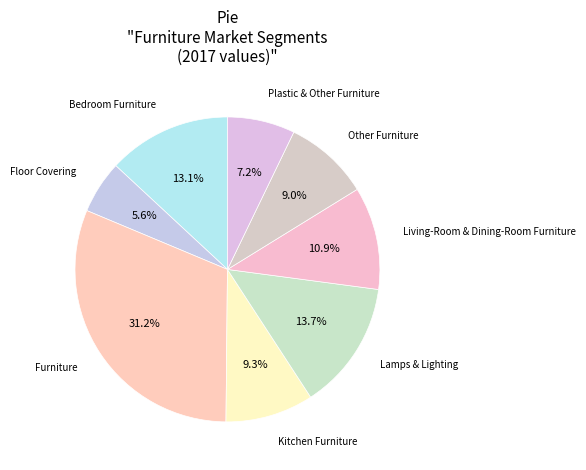

To the nearest percent, what portion does Other Furniture represent?

9%